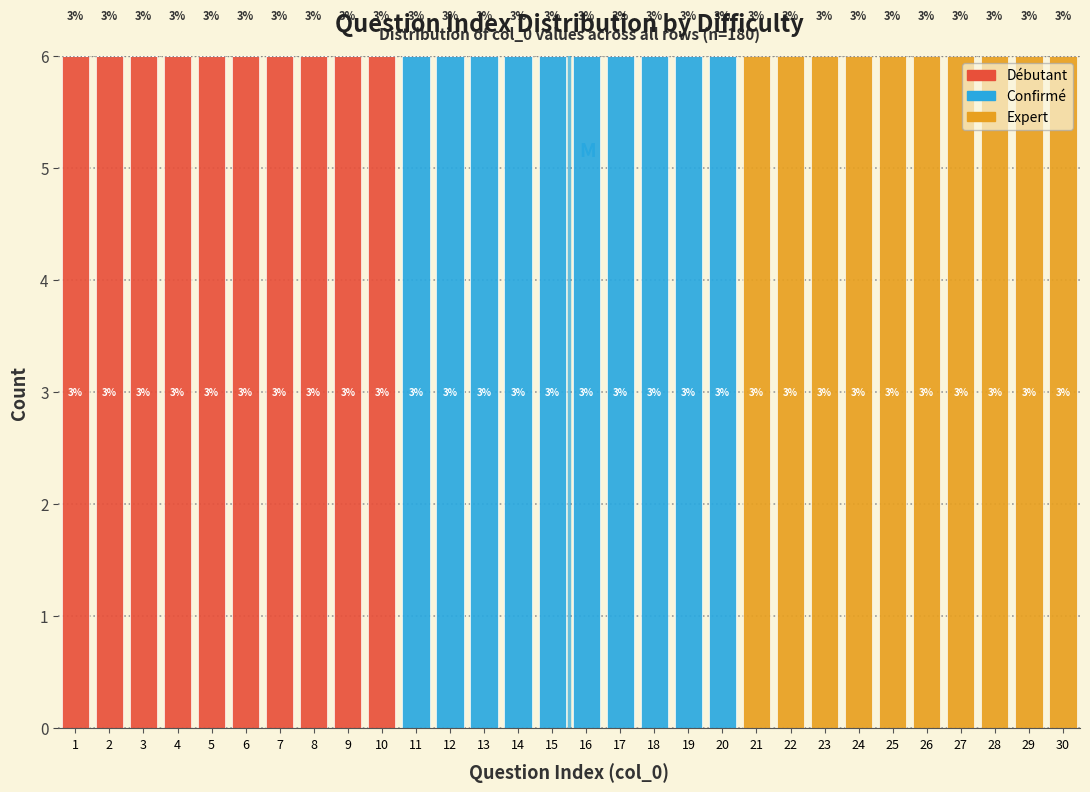

What are all the series names shown in the legend?

Débutant, Confirmé, Expert